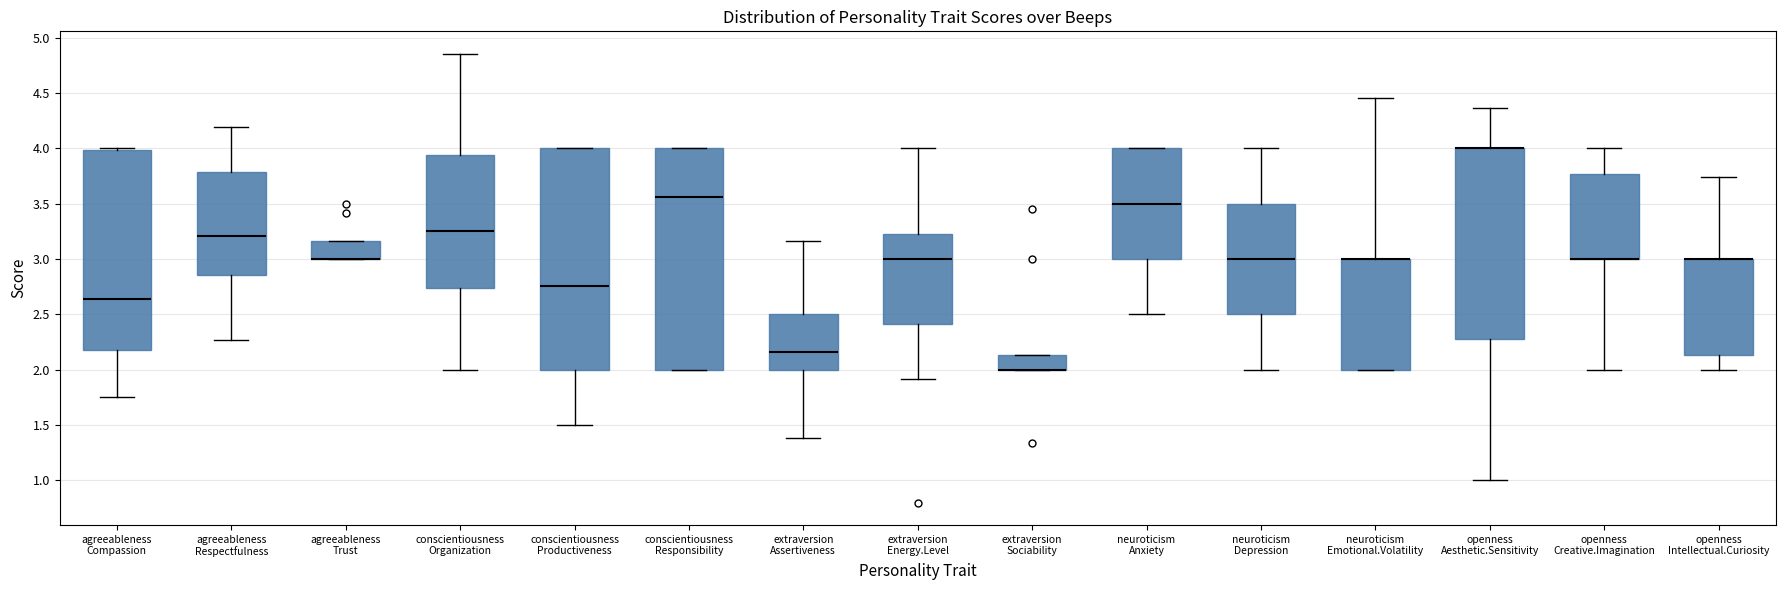

Reading left to right, transcribe this box plot: for each box, give where its median line is, the range the box spans, and where its two whiskers end, as read against the y-axis. The values are not printed on the chart, so give them approximately, as read against the axis.

agreeableness Compassion: median 2.65, box 2.20 to 4.00, whiskers 1.75 to 4.00
agreeableness Respectfulness: median 3.20, box 2.85 to 3.80, whiskers 2.25 to 4.20
agreeableness Trust: median 3.00 (drawn on the box's lower edge), box 3.00 to 3.15, whiskers 3.00 to 3.15
conscientiousness Organization: median 3.25, box 2.75 to 3.95, whiskers 2.00 to 4.85
conscientiousness Productiveness: median 2.75, box 2.00 to 4.00, whiskers 1.50 to 4.00
conscientiousness Responsibility: median 3.55, box 2.00 to 4.00, whiskers 2.00 to 4.00
extraversion Assertiveness: median 2.15, box 2.00 to 2.50, whiskers 1.40 to 3.15
extraversion Energy.Level: median 3.00, box 2.40 to 3.25, whiskers 1.90 to 4.00
extraversion Sociability: median 2.00 (drawn on the box's lower edge), box 2.00 to 2.15, whiskers 2.00 to 2.15
neuroticism Anxiety: median 3.50, box 3.00 to 4.00, whiskers 2.50 to 4.00
neuroticism Depression: median 3.00, box 2.50 to 3.50, whiskers 2.00 to 4.00
neuroticism Emotional.Volatility: median 3.00 (drawn on the box's upper edge), box 2.00 to 3.00, whiskers 2.00 to 4.45
openness Aesthetic.Sensitivity: median 4.00 (drawn on the box's upper edge), box 2.30 to 4.00, whiskers 1.00 to 4.35
openness Creative.Imagination: median 3.00 (drawn on the box's lower edge), box 3.00 to 3.75, whiskers 2.00 to 4.00
openness Intellectual.Curiosity: median 3.00 (drawn on the box's upper edge), box 2.15 to 3.00, whiskers 2.00 to 3.75